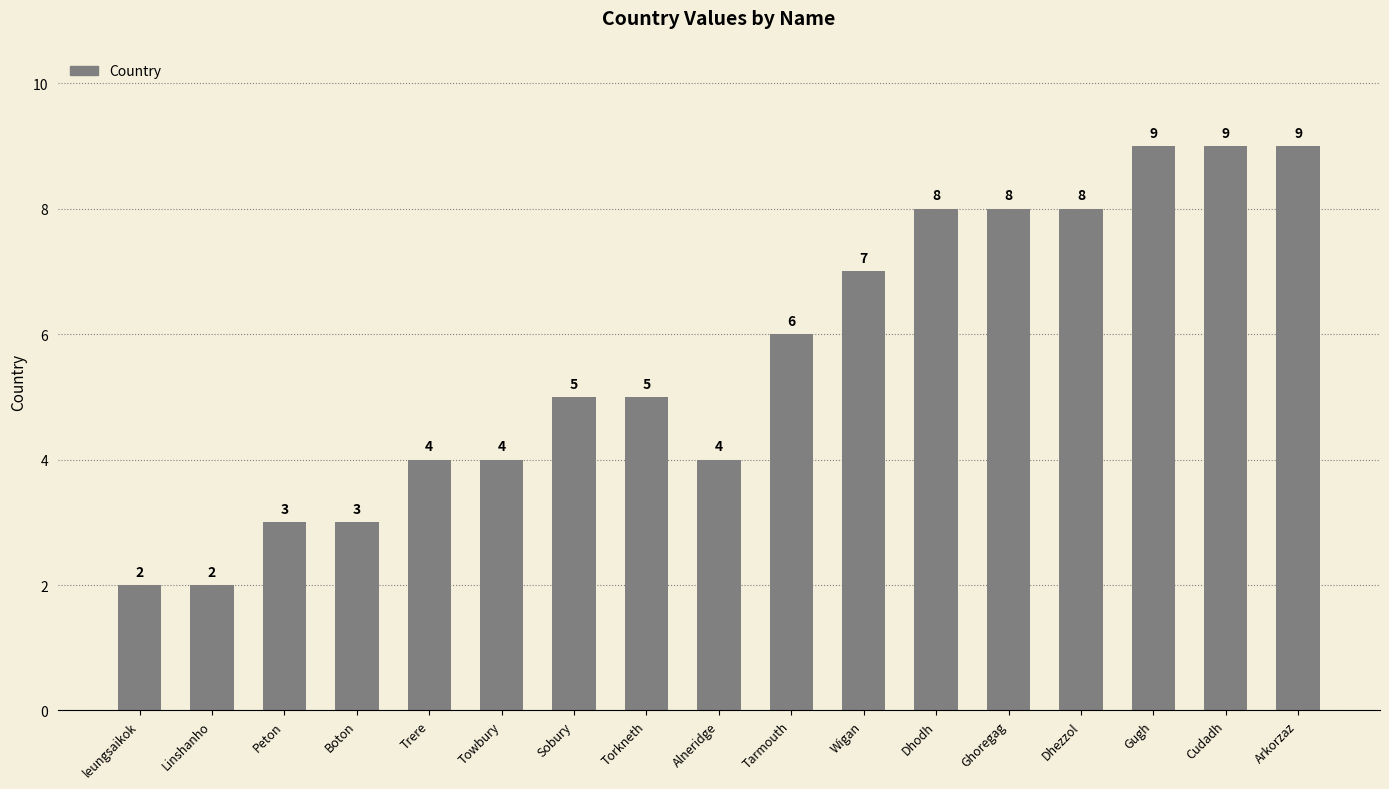

What is the maximum value shown in the chart?

9